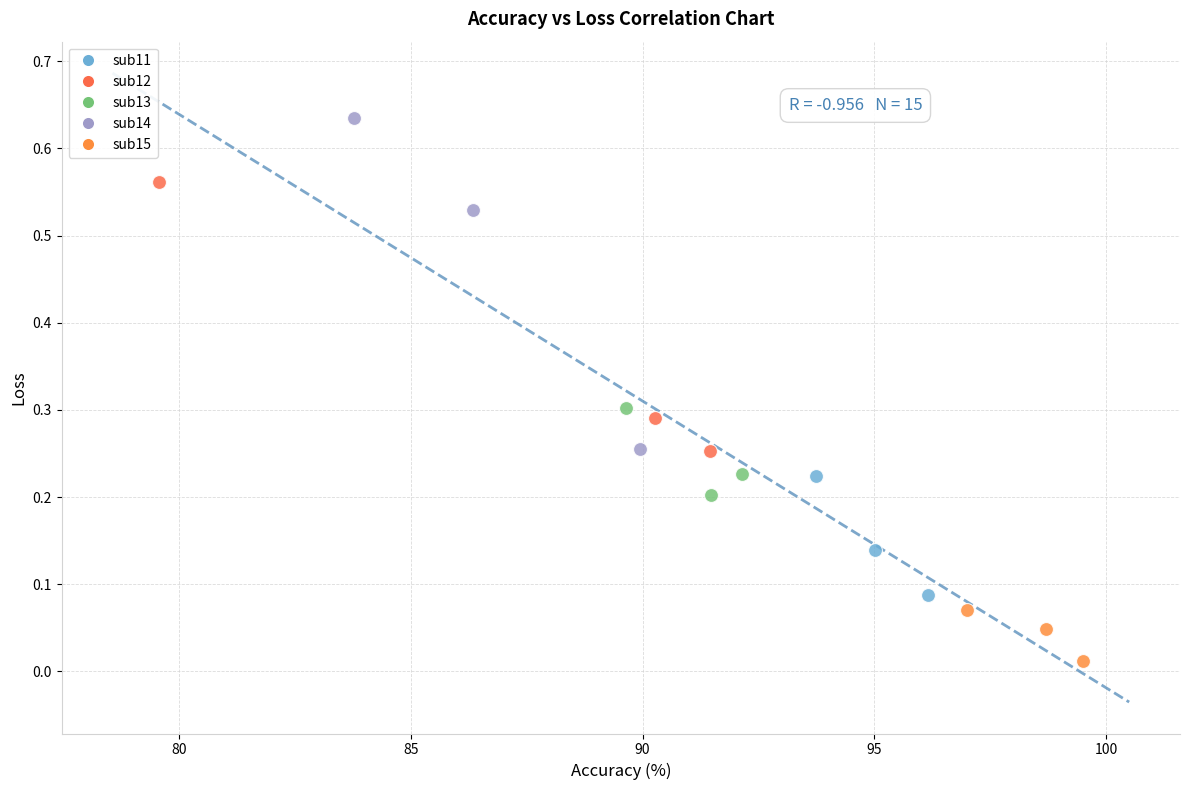

Which series has the largest Y range (max minus min)?

sub14